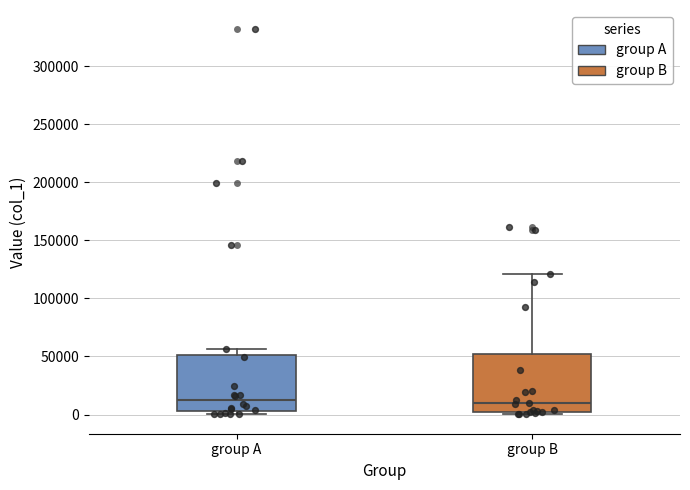

Reading left to right, transcribe this box plot: for each box, give where its median line is, the range the box spans, and where its two whiskers end, as read against the y-axis. The values are not printed on the chart, so give them approximately, as read against the axis.

group A: median 15000, box 5000 to 50000, whiskers 0 to 55000
group B: median 10000, box 0 to 50000, whiskers 0 (just below the box's lower edge) to 120000